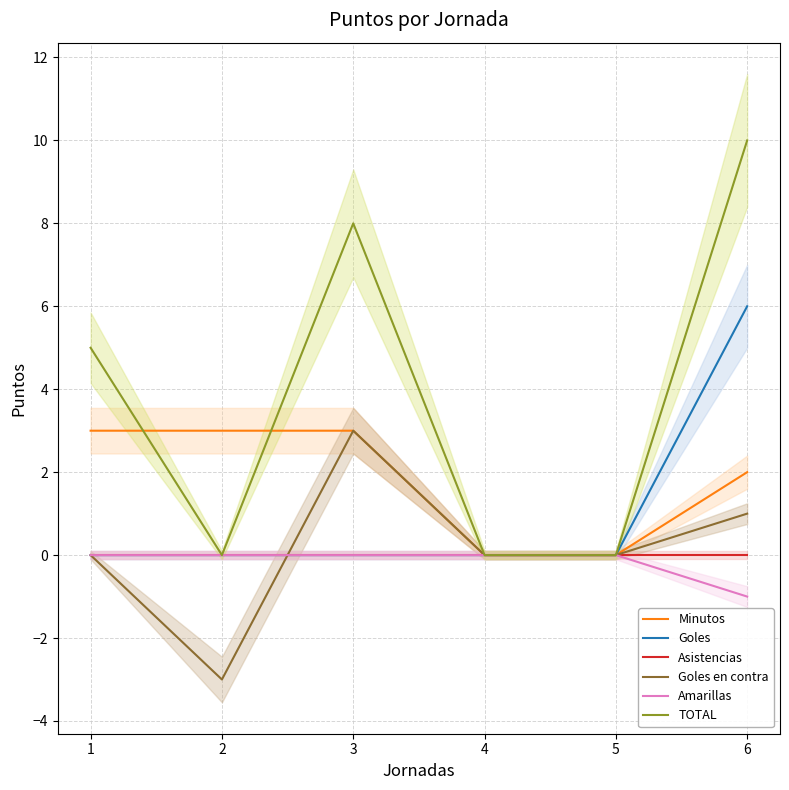

Between 5 and 1, which is larger?

1